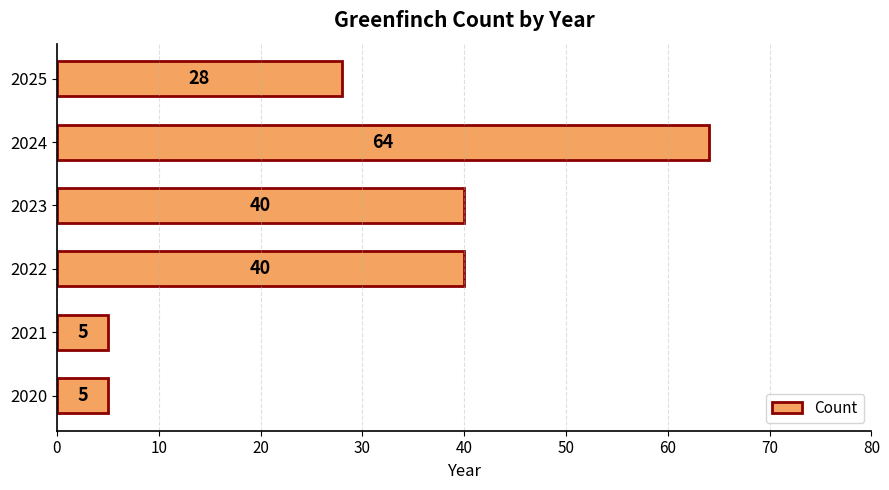

What is the ratio of the value at 2025 to the value at 2020?

5.6